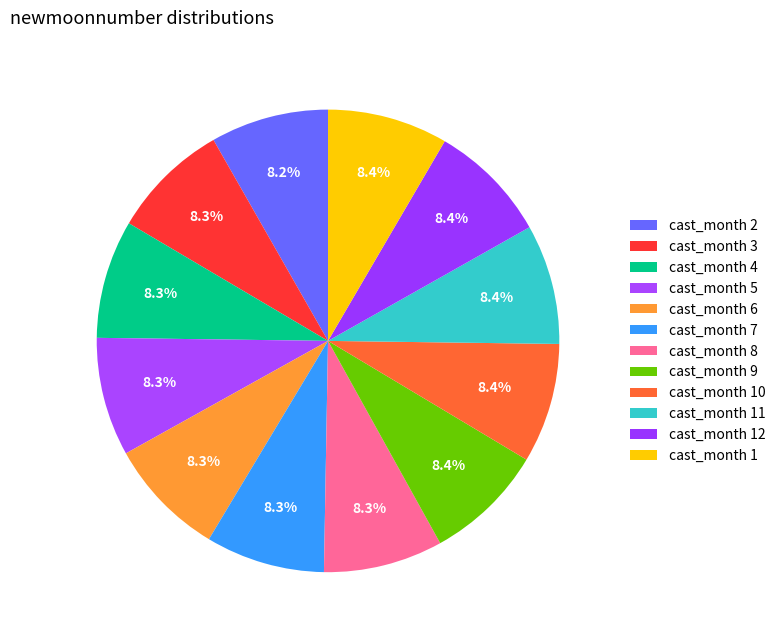

Rank the categories by value from lowest to highest.

2, 3, 4, 5, 6, 7, 8, 9, 10, 11, 12, 1